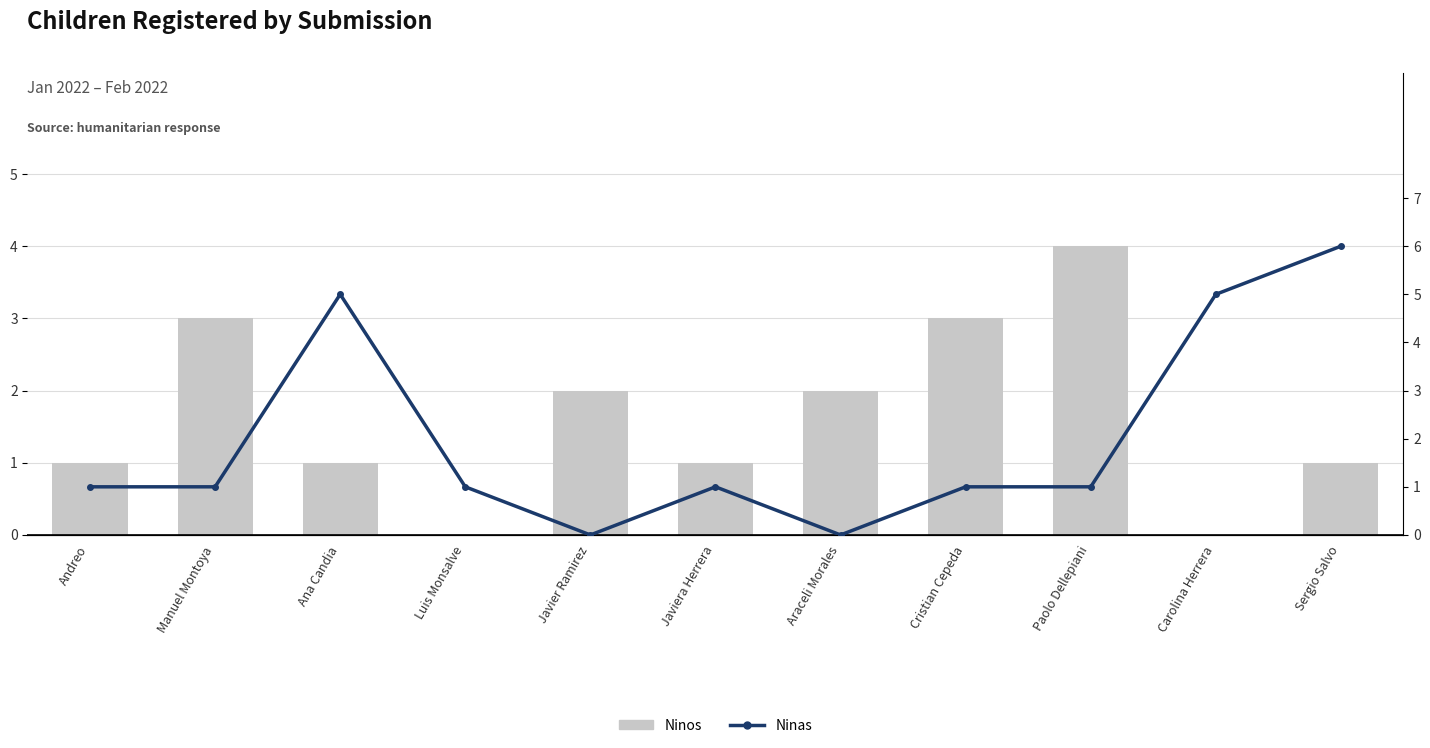

List the labels in order of Ninos value, largest first.

Paolo Dellepiani, Manuel Montoya, Cristian Cepeda, Javier Ramirez, Araceli Morales, Andreo, Ana Candia, Javiera Herrera, Sergio Salvo, Luis Monsalve, Carolina Herrera